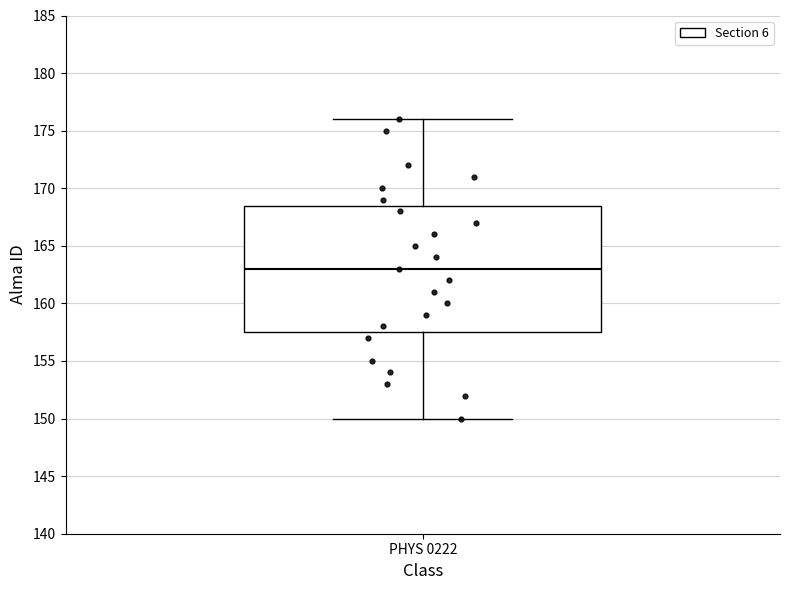

Where does the upper whisker of the box for PHYS 0222 end on the y-axis? The values are not printed on the chart, so give them approximately, as read against the axis.

176.0